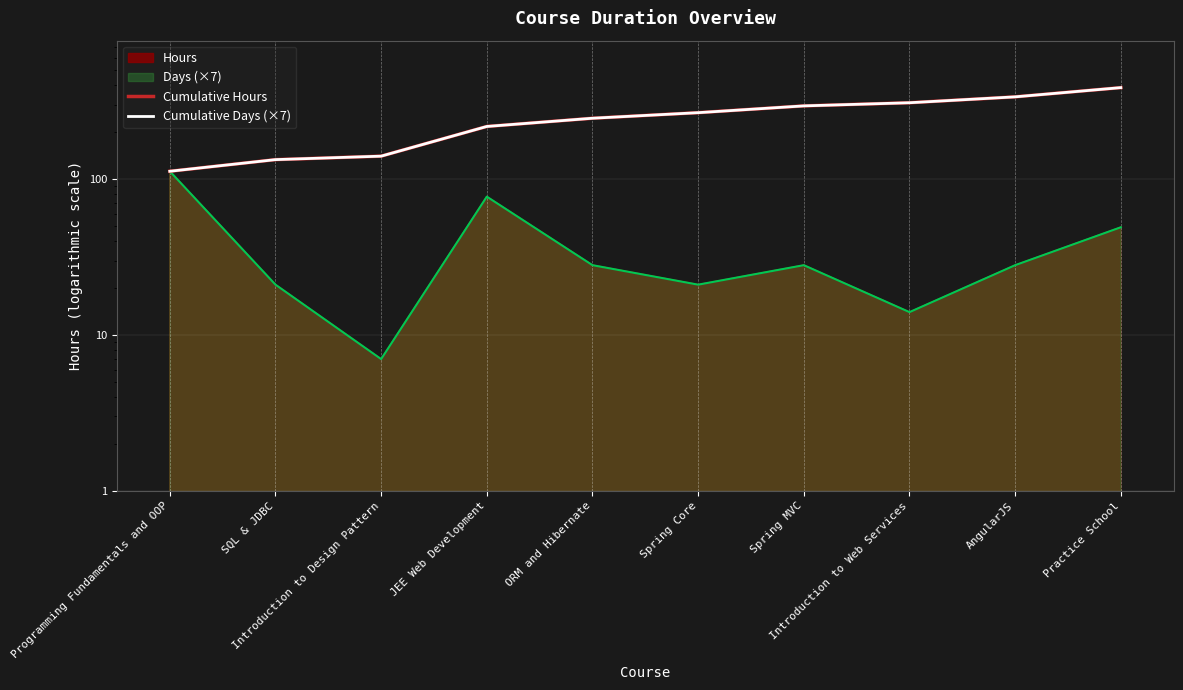

What is the lowest value of the Cumulative Days (×7) series?

112